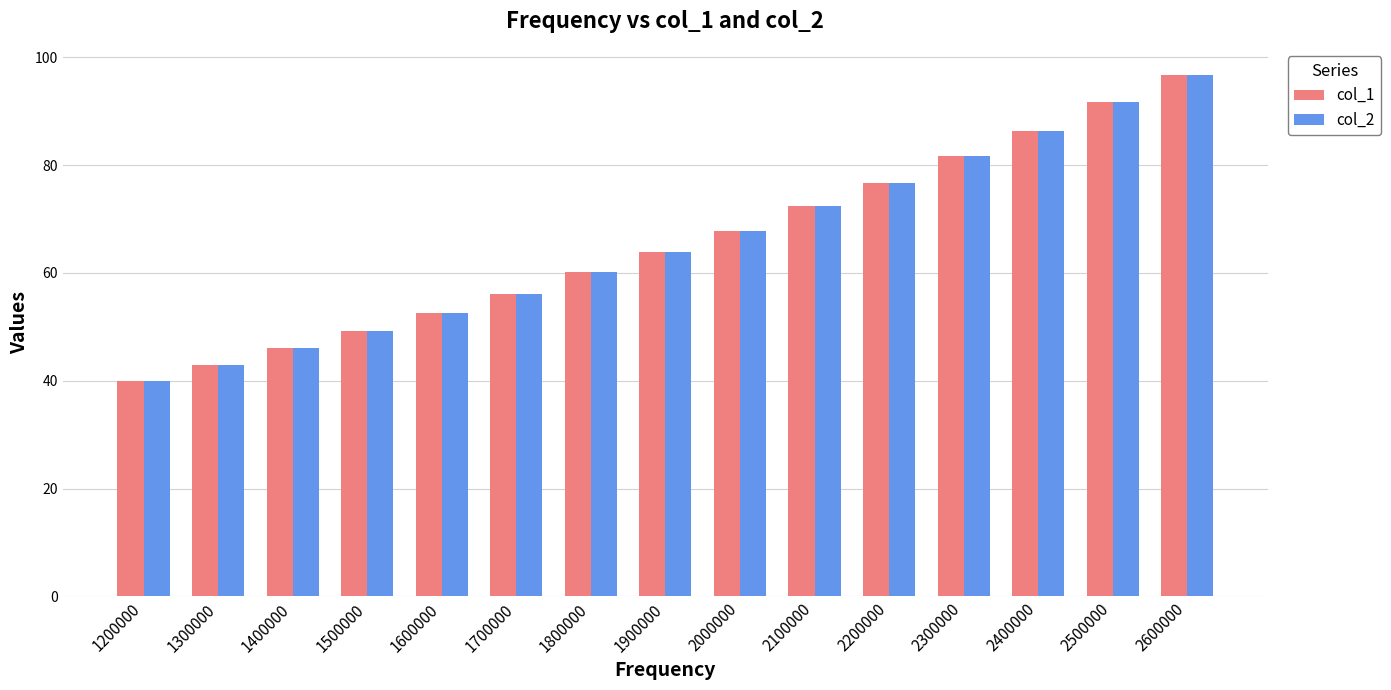

What is the average value of the col_2 series?

65.6